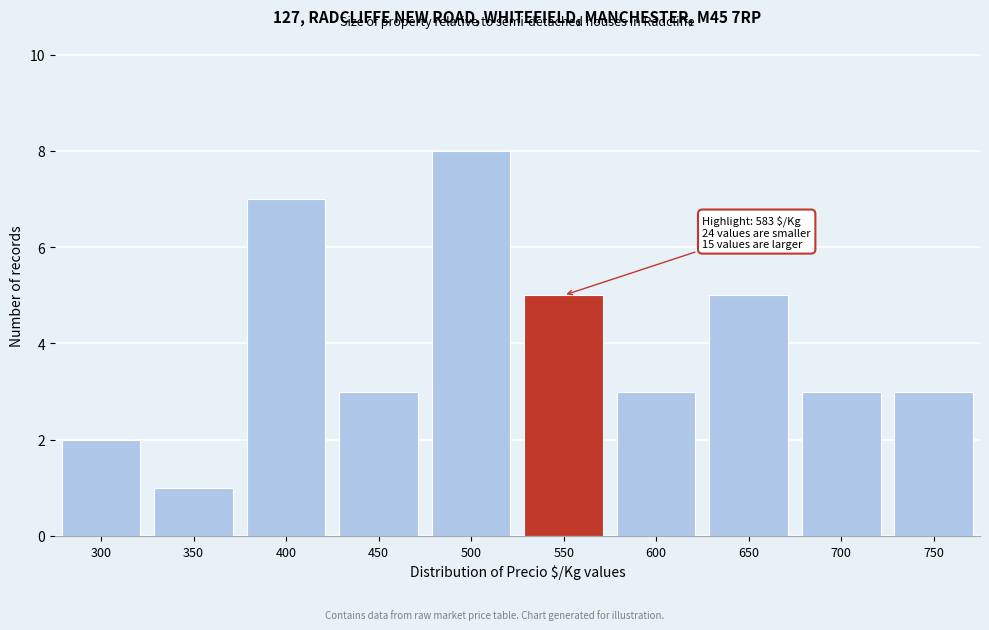

Reading left to right, list all the values displayed in this chart.

2	1	7	3	8	5	3	5	3	3